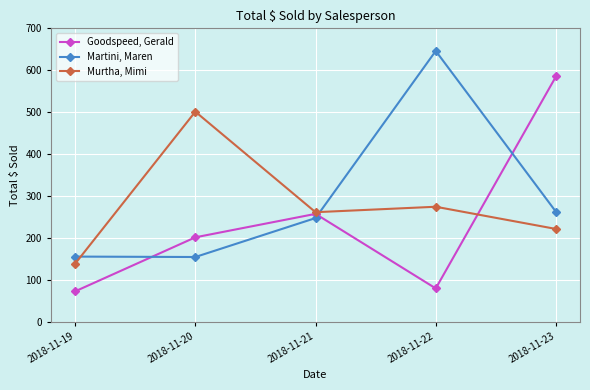

What is the smallest value displayed?

72